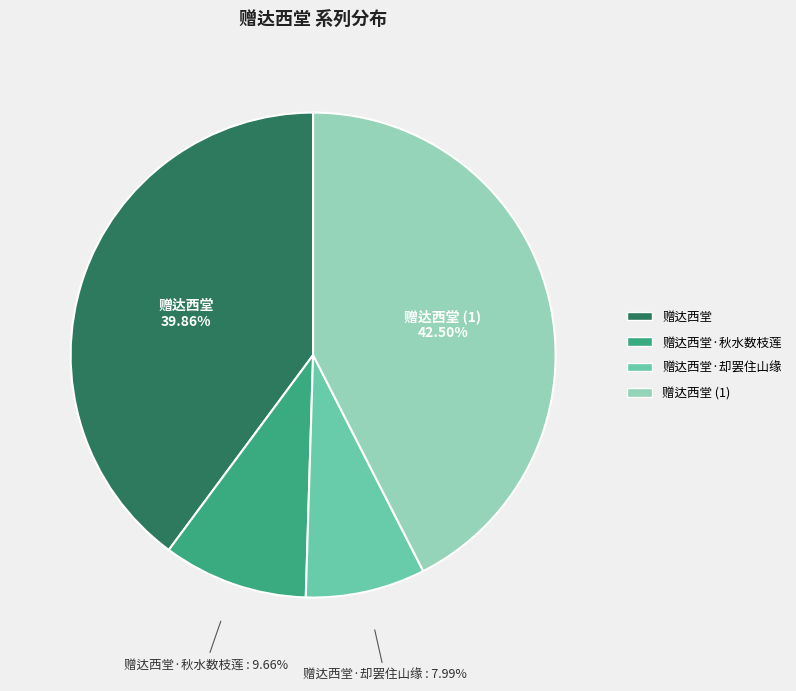

Does any single category account for the majority?

No